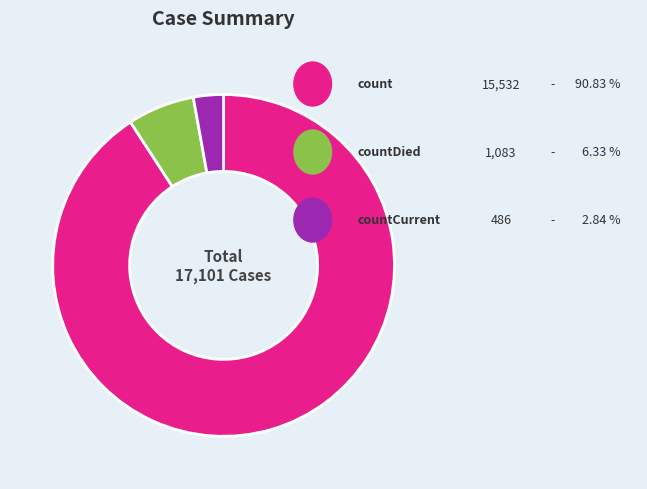

Is there any slice that represents more than half of the pie?

Yes